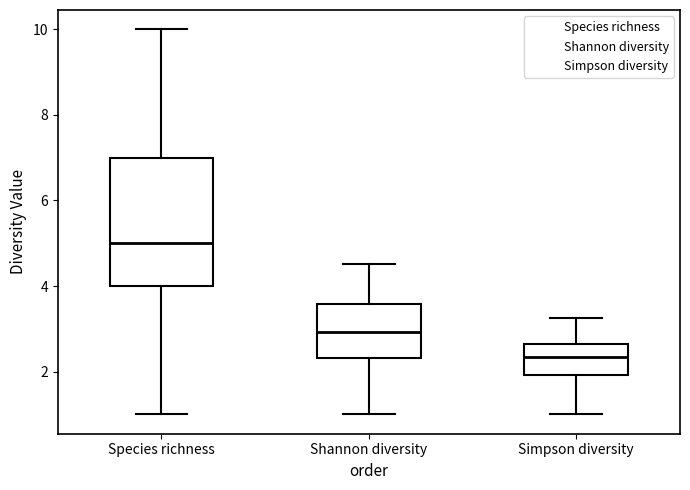

Which box is the tallest, from its lower edge to its upper edge?

Species richness